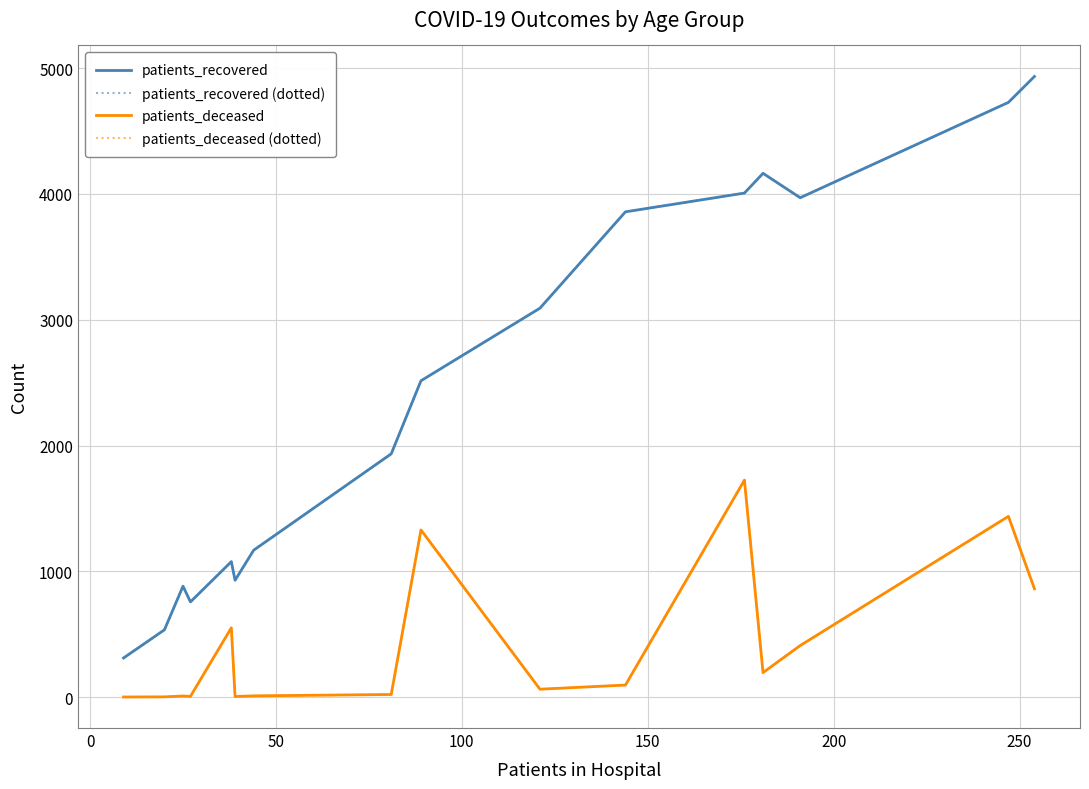

What is the lowest value of the patients_deceased (dotted) series?

1